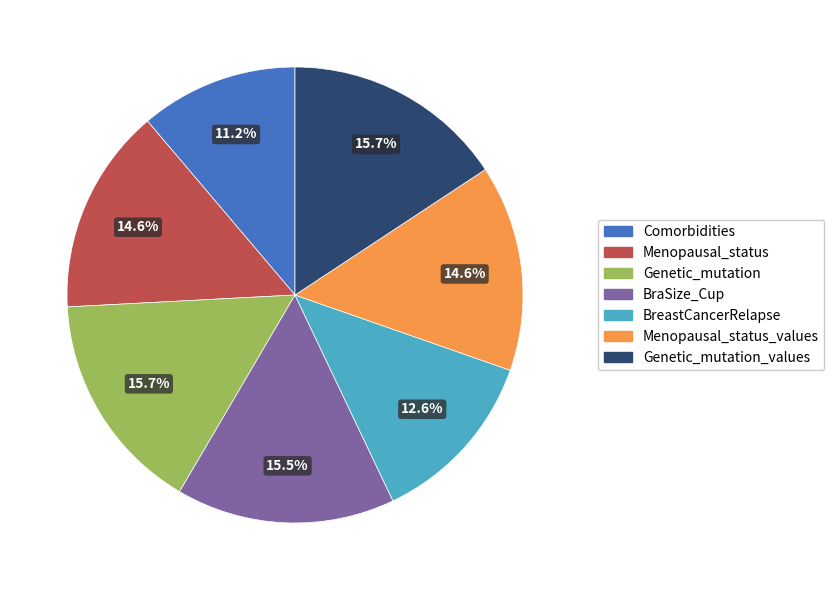

Is there a majority slice in this chart?

No